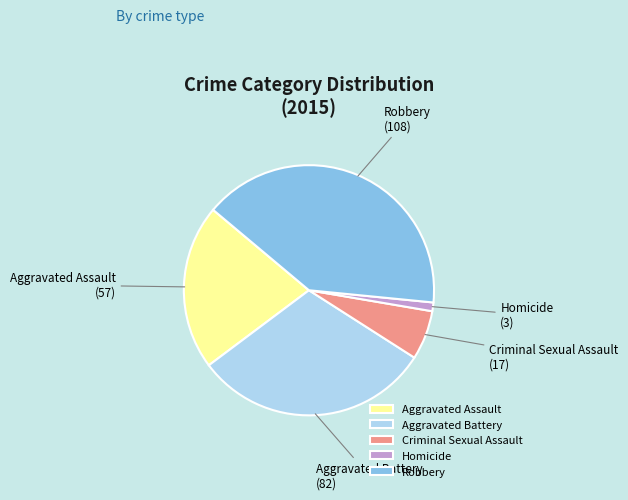

Does Robbery account for over 50% of the chart?

No